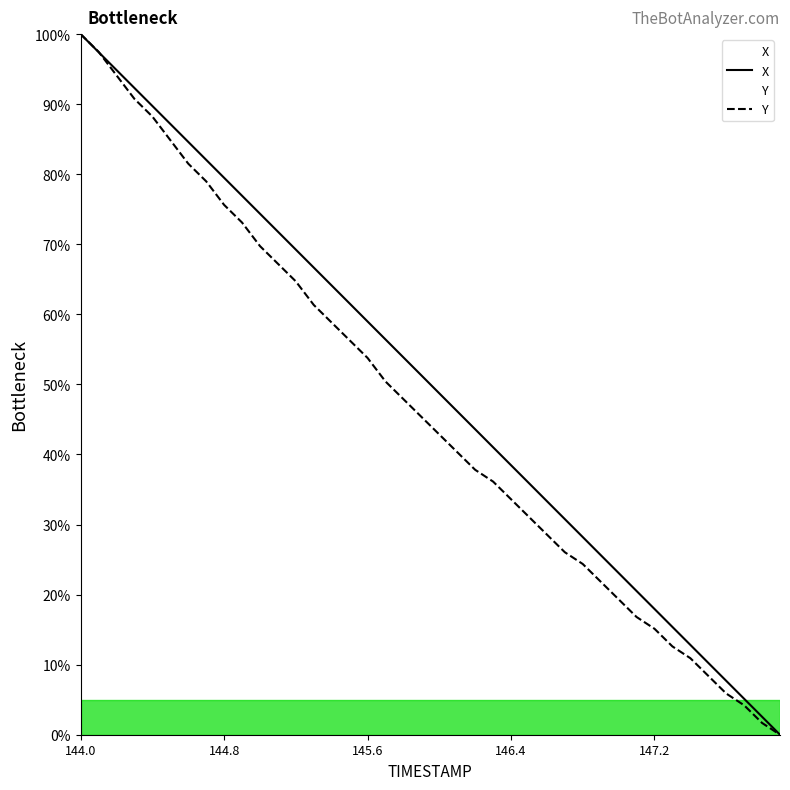

True or false: X has more than 0 points higher than both neighbors.

False